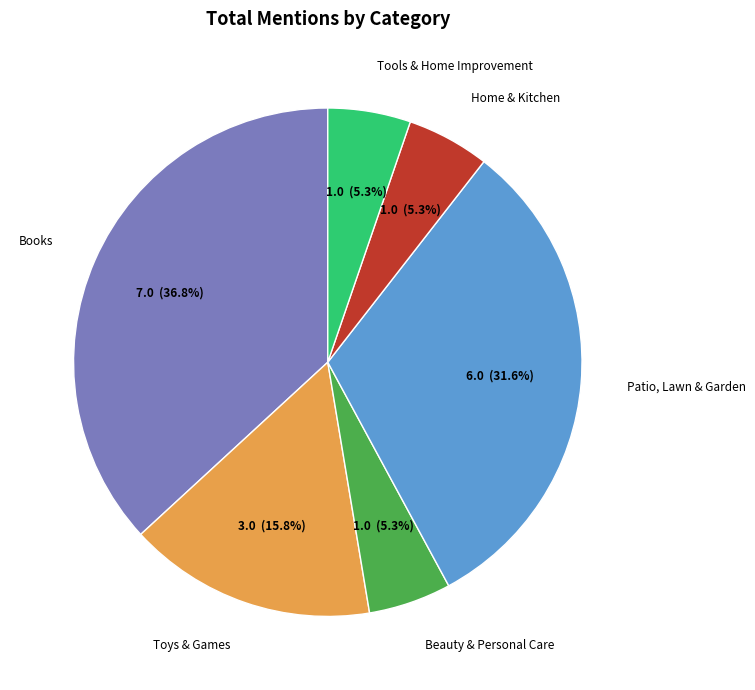

Is there any slice that represents more than half of the pie?

No